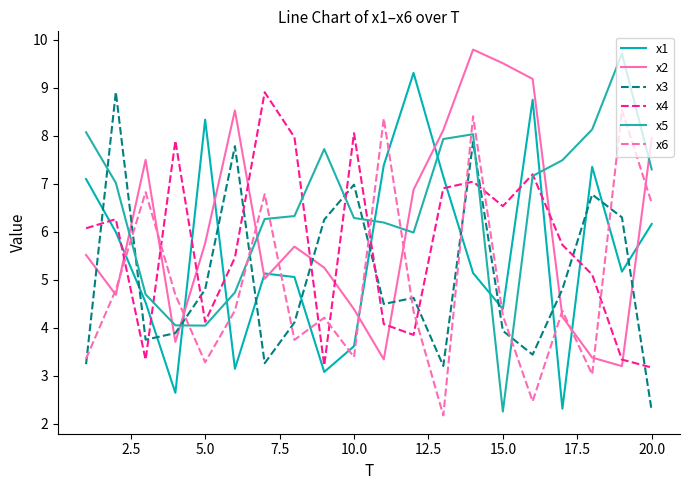

Does the chart display data point markers on the line(s)?

No